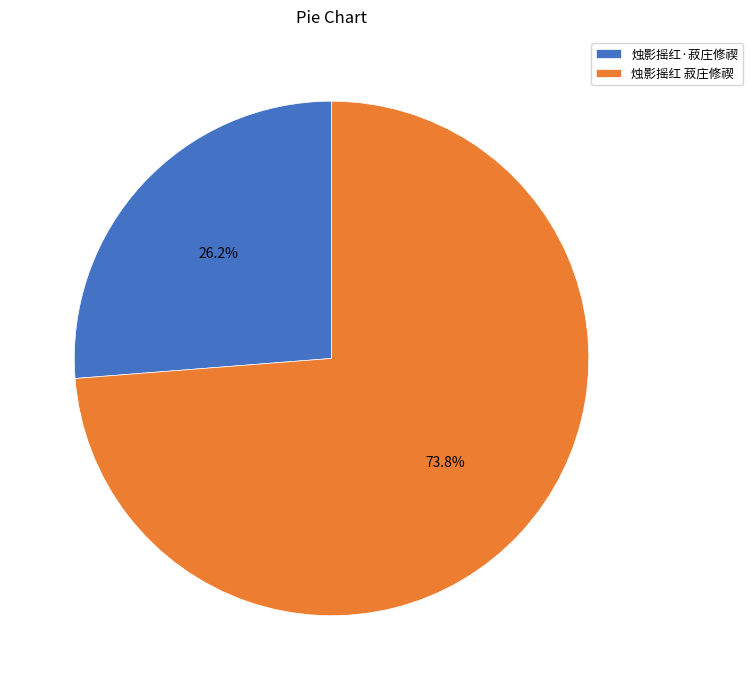

The 烛影摇红 菽庄修禊 slice represents 67% of the pie. True or false?

False